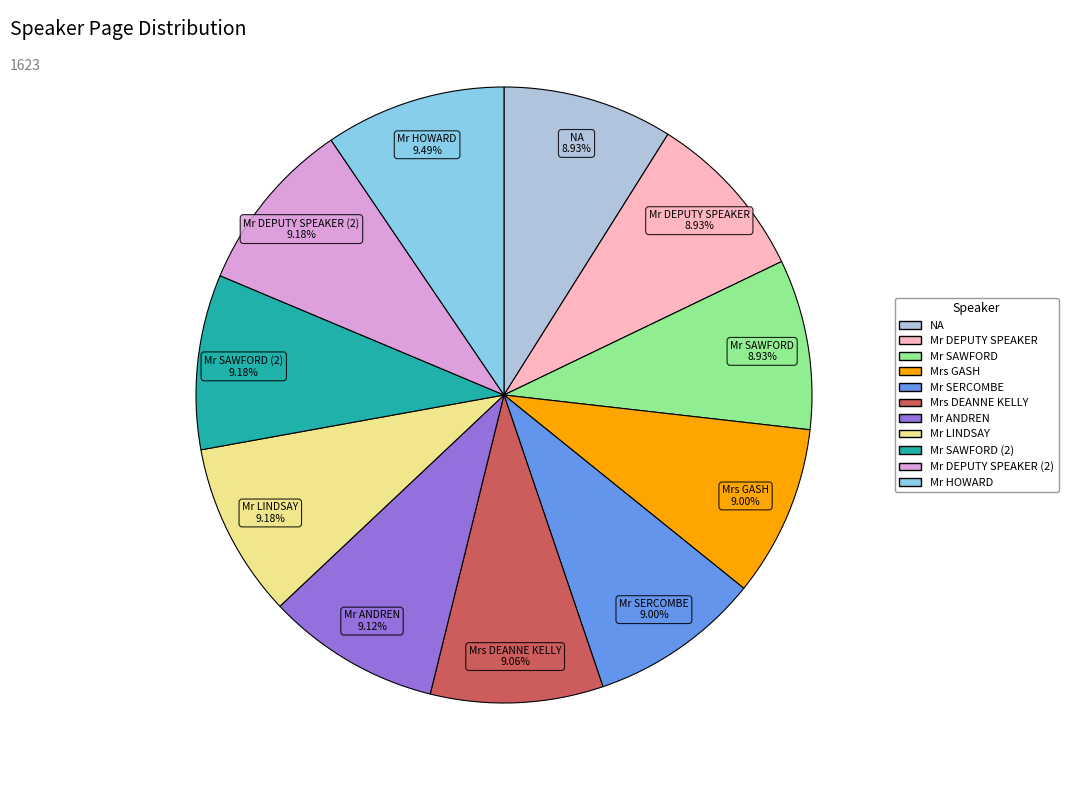

Is there a majority slice in this chart?

No